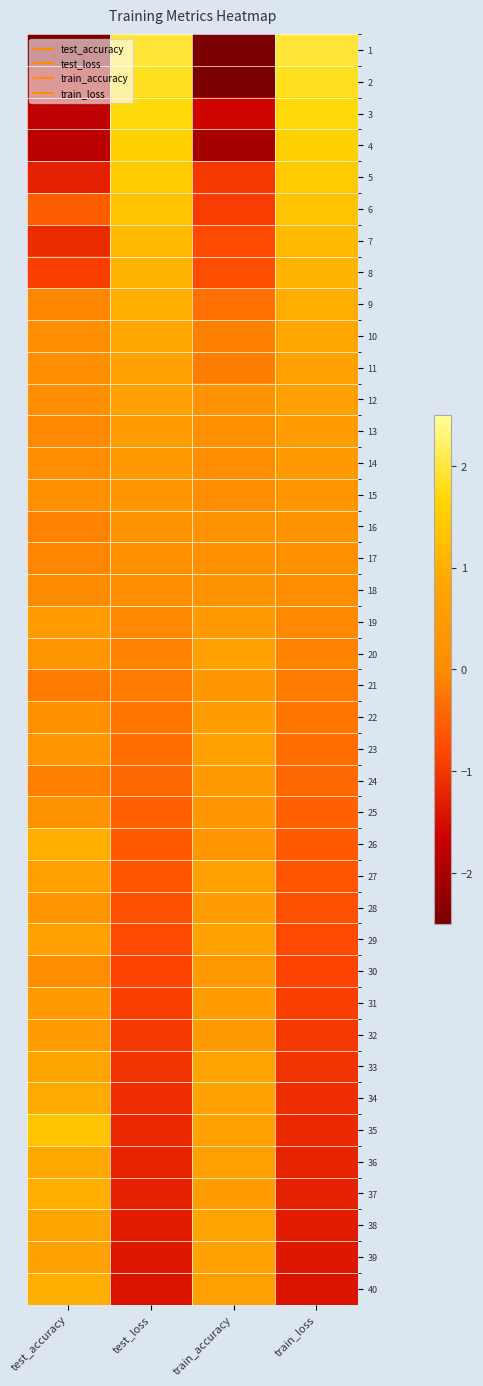

What is the difference between the highest and lowest values at test_loss?

3.4